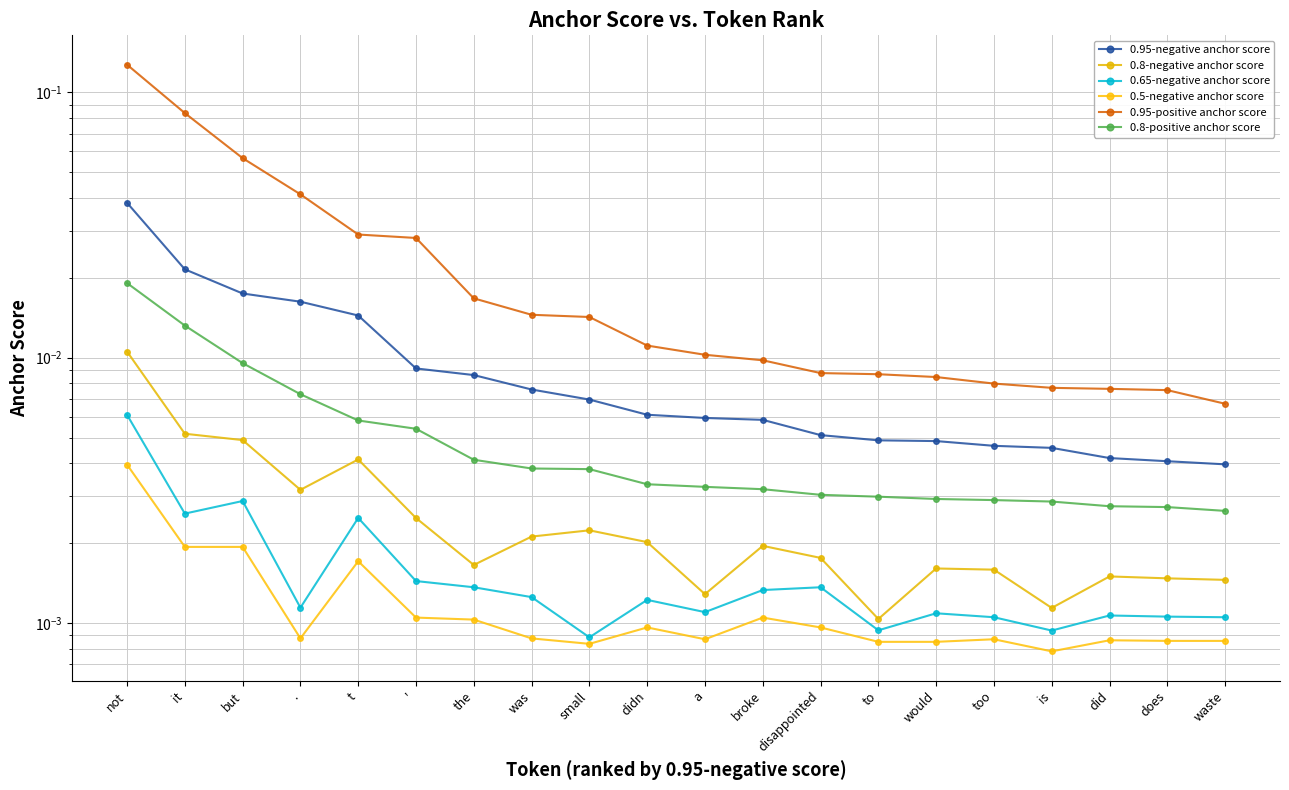

At which category does 0.8-negative anchor score reach its first local peak?

t